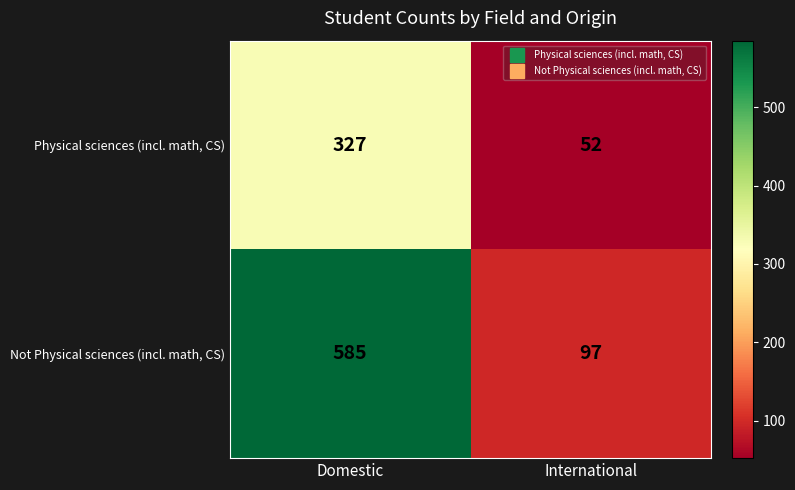

Which series has the largest total across all categories?

Not Physical sciences (incl. math, CS)